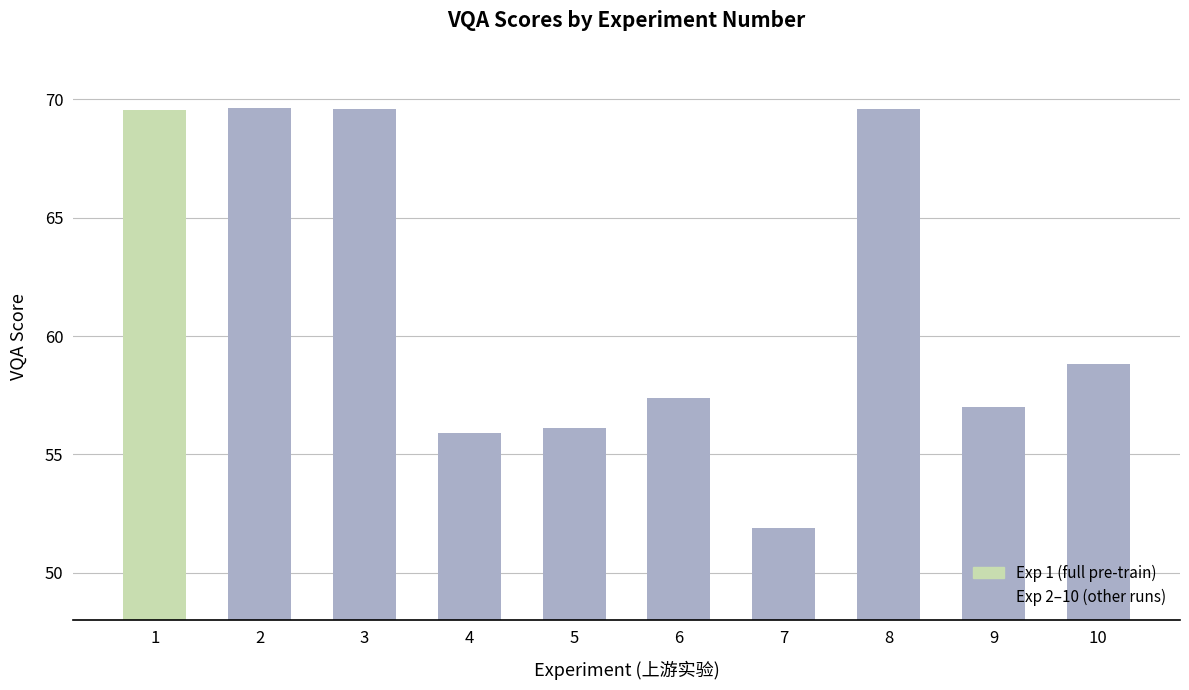

How many series are shown in this chart?

1